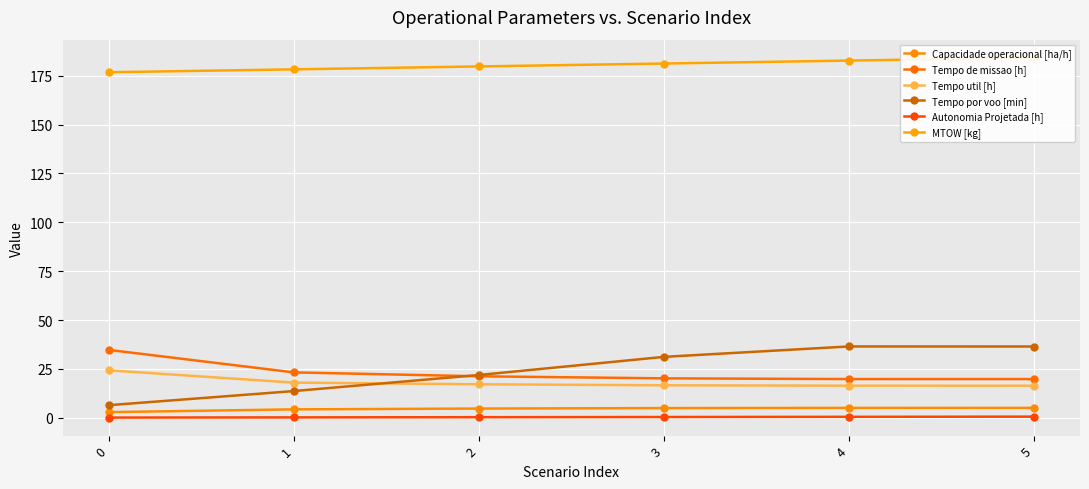

Between 0 and 2, which is larger?

2